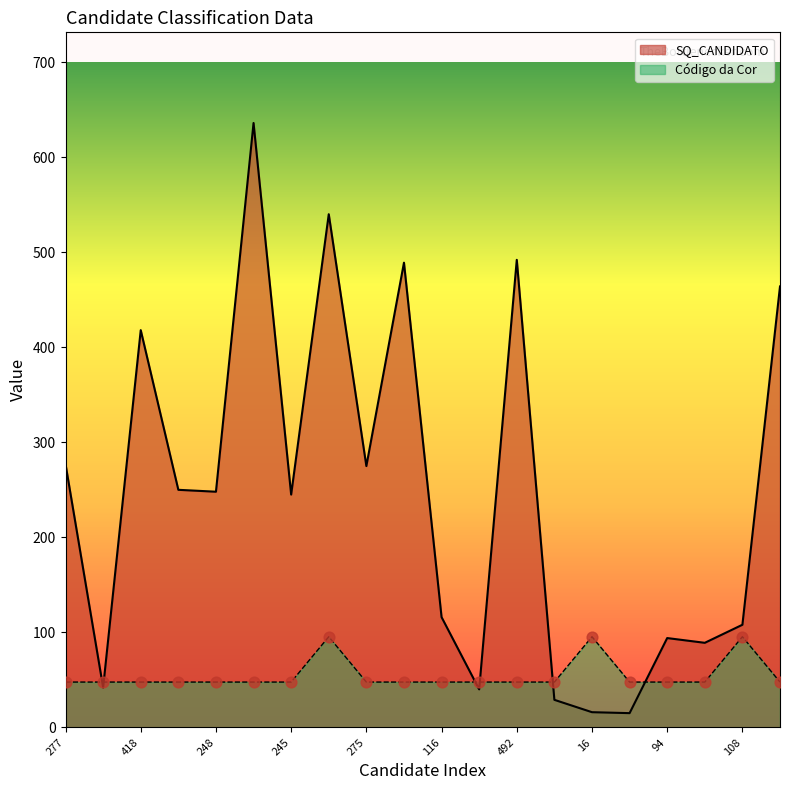

What are all the series names shown in the legend?

SQ_CANDIDATO, Código da Cor